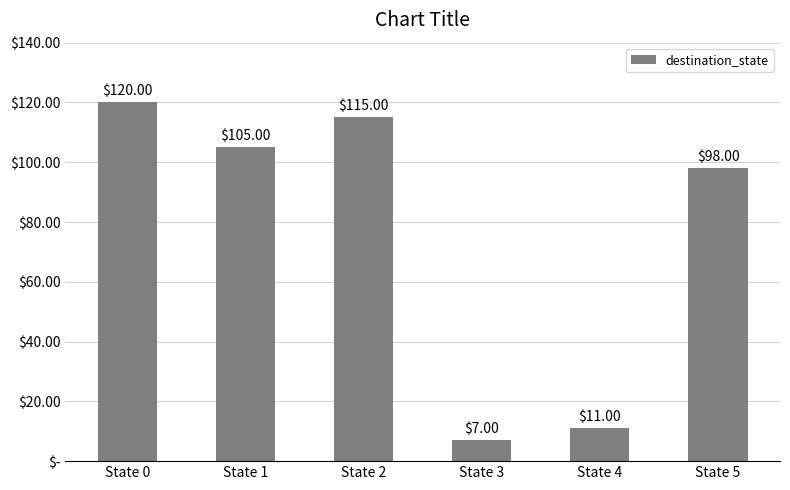

What is the minimum value shown in the chart?

7